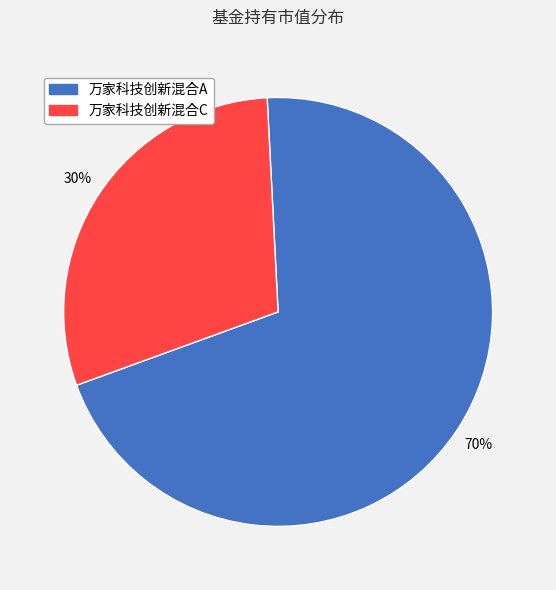

Combined, do 万家科技创新混合A and 万家科技创新混合C account for over 50%?

Yes